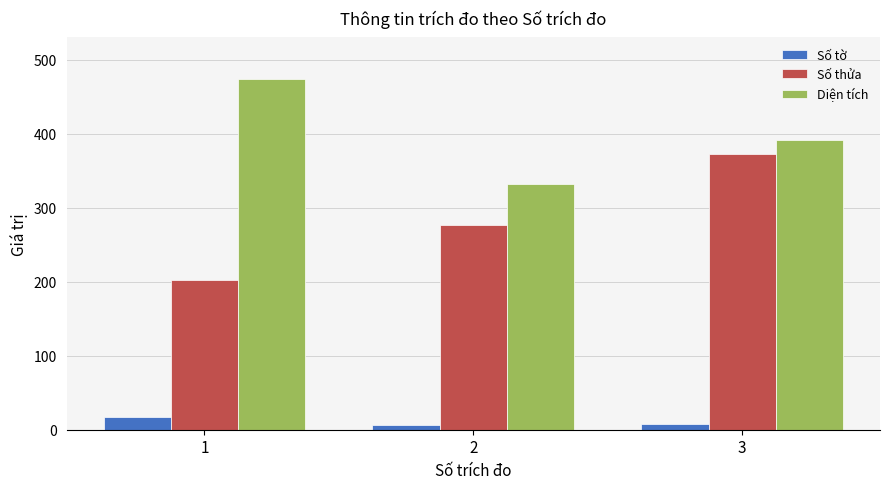

What is the value of the Số thửa bar at the 3rd from the left?

373.0